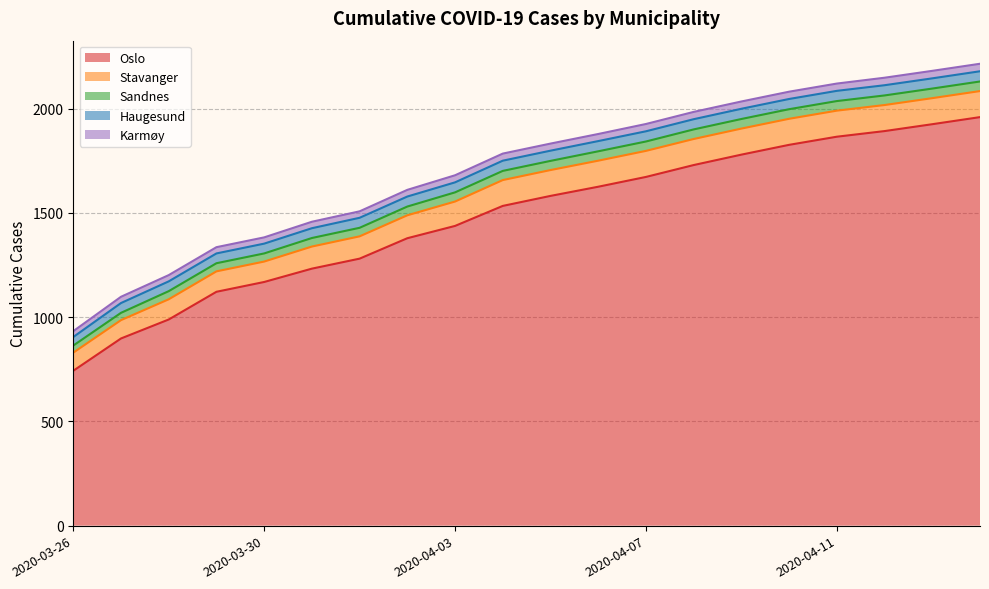

At which category does the chart reach its peak across all series?

2020-04-14